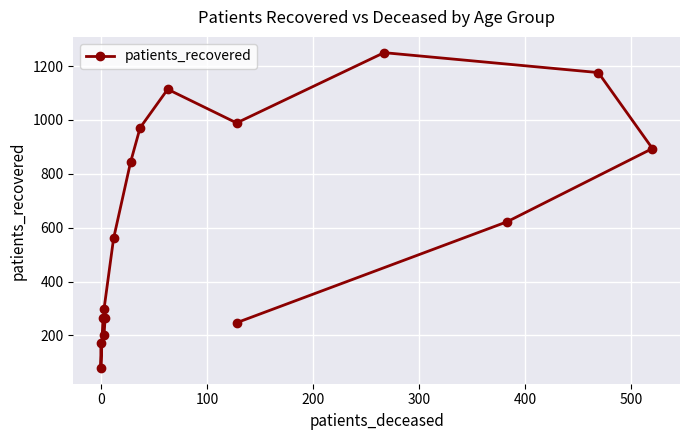

The value at 0 is 79. True or false?

True